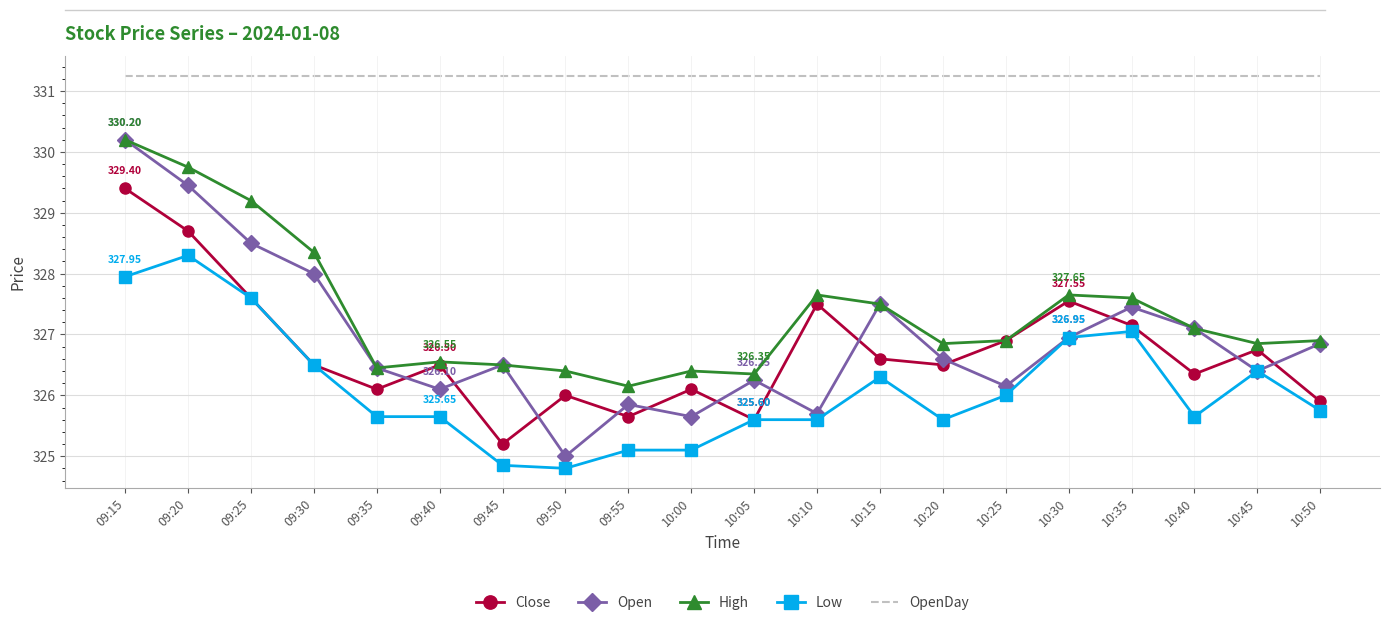

What is the difference between the maximum and minimum values in the Open series?

5.2